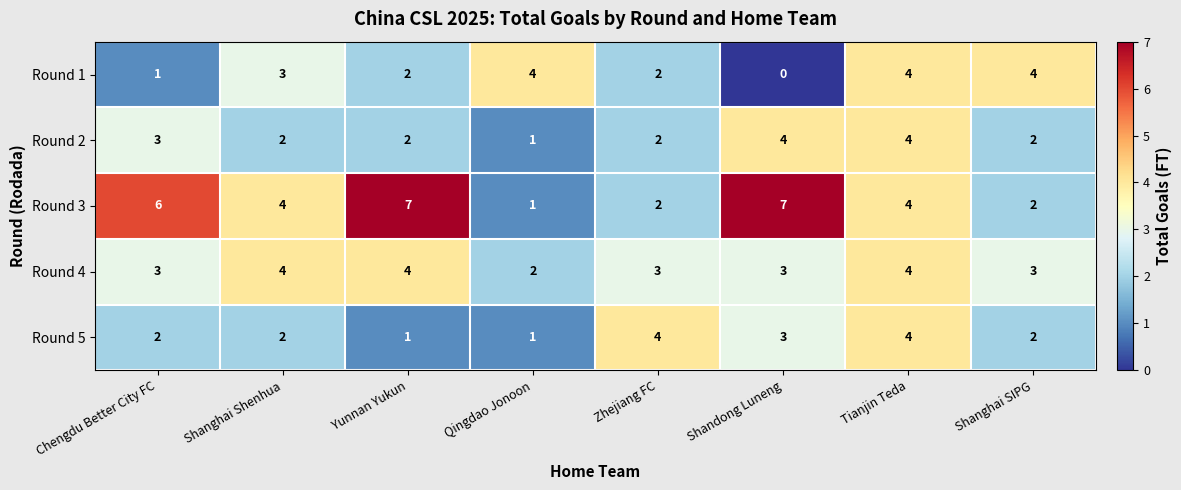

What is the total value across all series at Qingdao Jonoon?

9